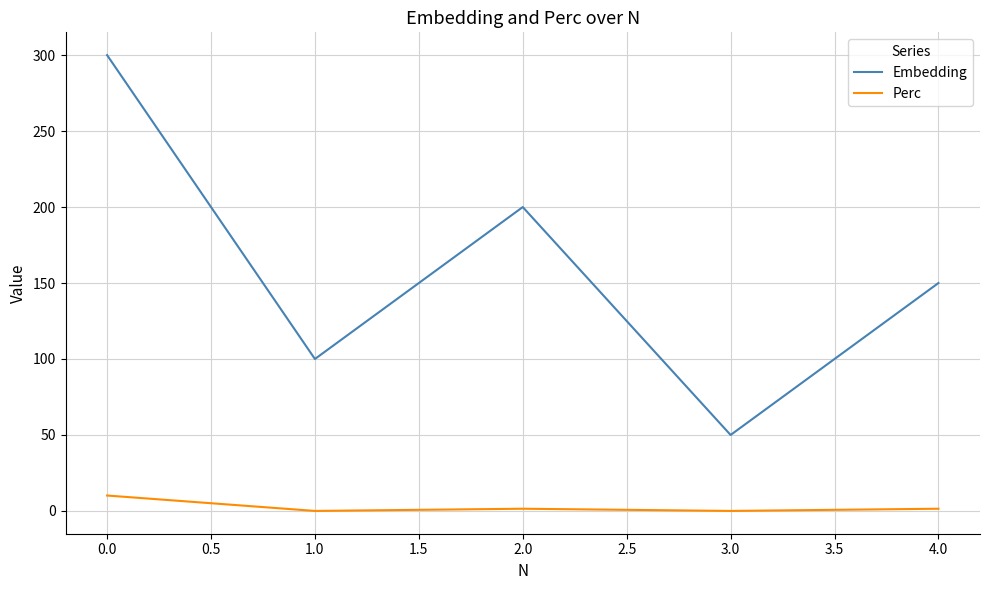

What is the difference between the maximum and minimum values in the Embedding series?

250.0